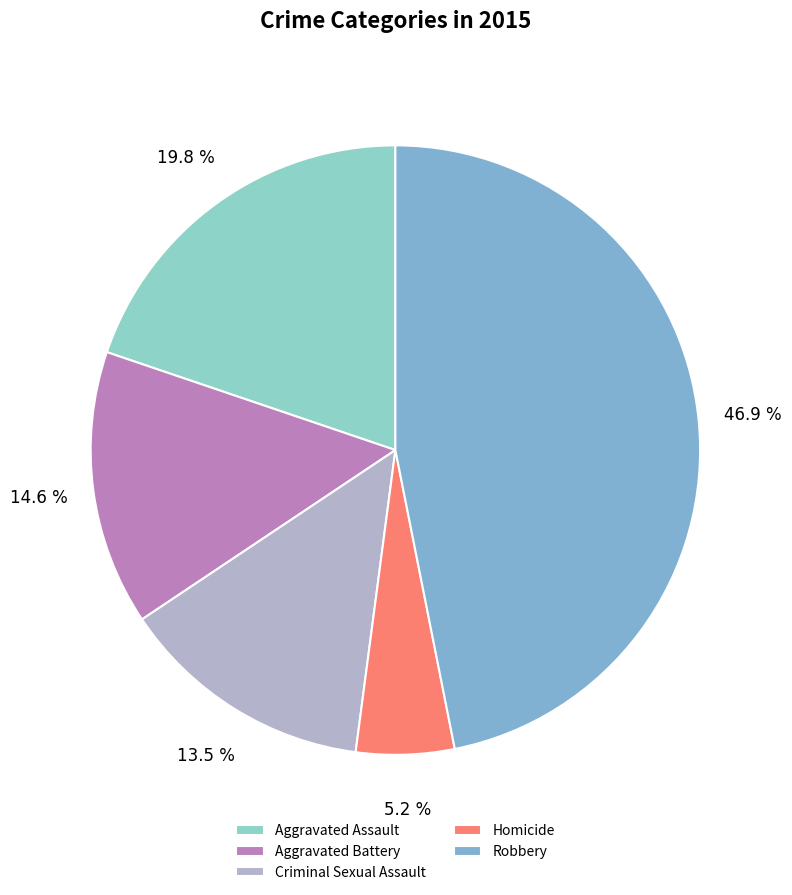

What is the smallest slice in the pie chart?

Homicide